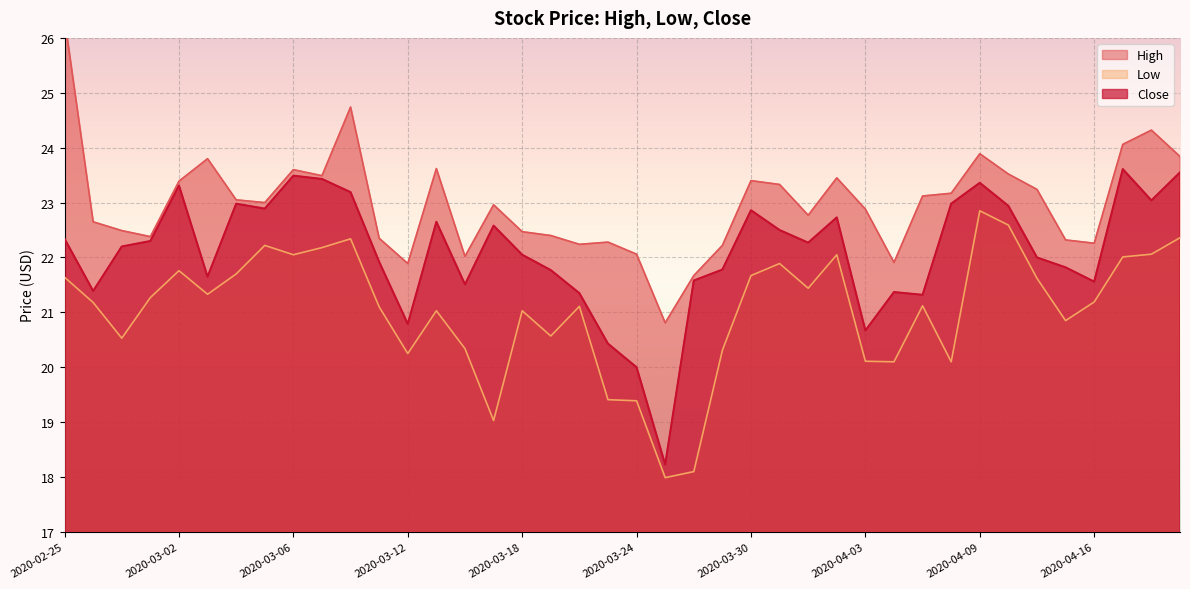

Rank the categories by Low value from highest to lowest.

2020-04-09, 2020-04-13, 2020-04-21, 2020-03-10, 2020-03-05, 2020-03-09, 2020-04-20, 2020-03-06, 2020-04-02, 2020-04-17, 2020-03-31, 2020-03-02, 2020-03-04, 2020-03-30, 2020-02-25, 2020-04-14, 2020-04-01, 2020-03-03, 2020-02-28, 2020-04-16, 2020-02-26, 2020-04-07, 2020-03-20, 2020-03-11, 2020-03-13, 2020-03-18, 2020-04-15, 2020-03-19, 2020-02-27, 2020-03-16, 2020-03-27, 2020-03-12, 2020-04-03, 2020-04-06, 2020-04-08, 2020-03-23, 2020-03-24, 2020-03-17, 2020-03-26, 2020-03-25